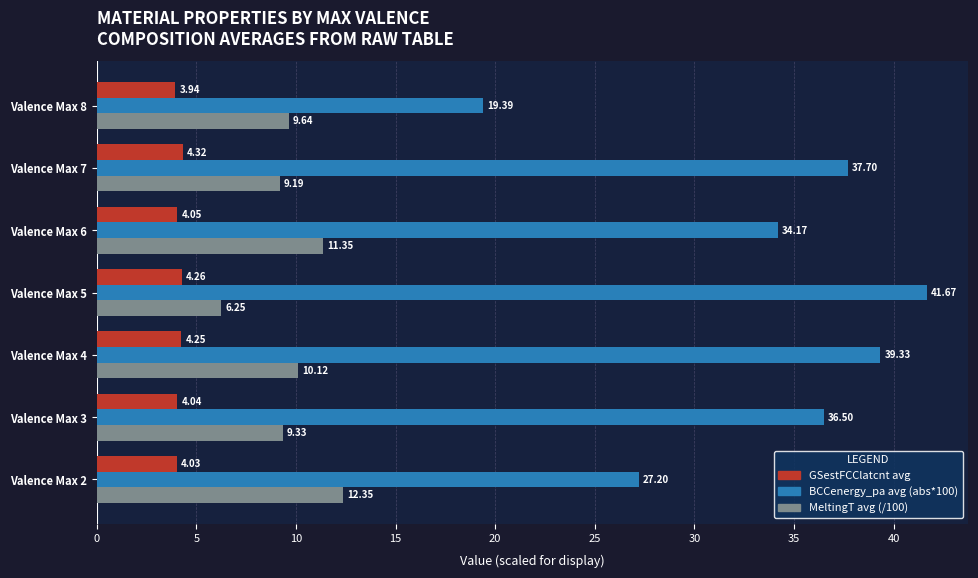

Which series changed the most between Valence Max 2 and Valence Max 6?

BCCenergy_pa avg (abs*100)